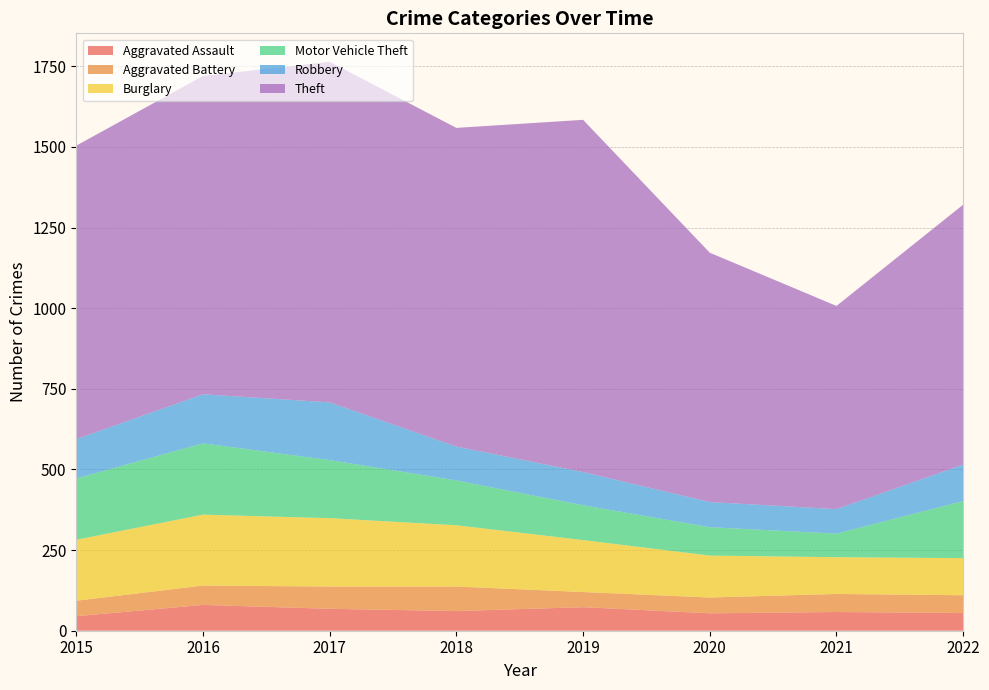

Reading left to right, what are all the values shown in this chart?

Aggravated Assault: 45	80	68	61	73	54	58	55
Aggravated Battery: 48	60	69	76	47	49	56	55
Burglary: 189	220	212	190	161	130	114	115
Motor Vehicle Theft: 190	221	180	139	108	88	73	177
Robbery: 122	152	179	105	103	78	76	113
Theft: 910	987	1056	988	1092	773	630	806